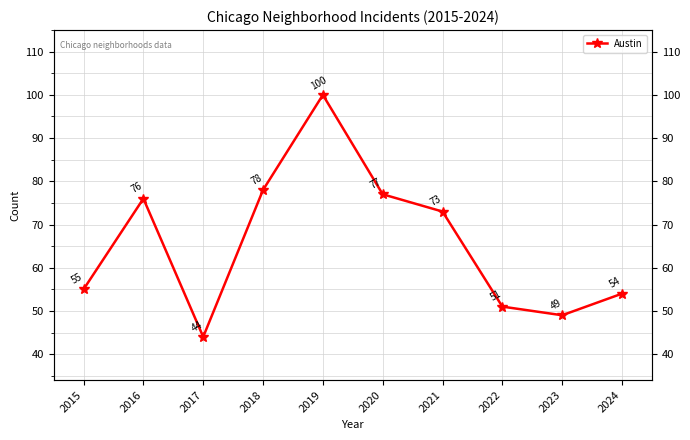

Where is the data nearest to the value 72?

2021